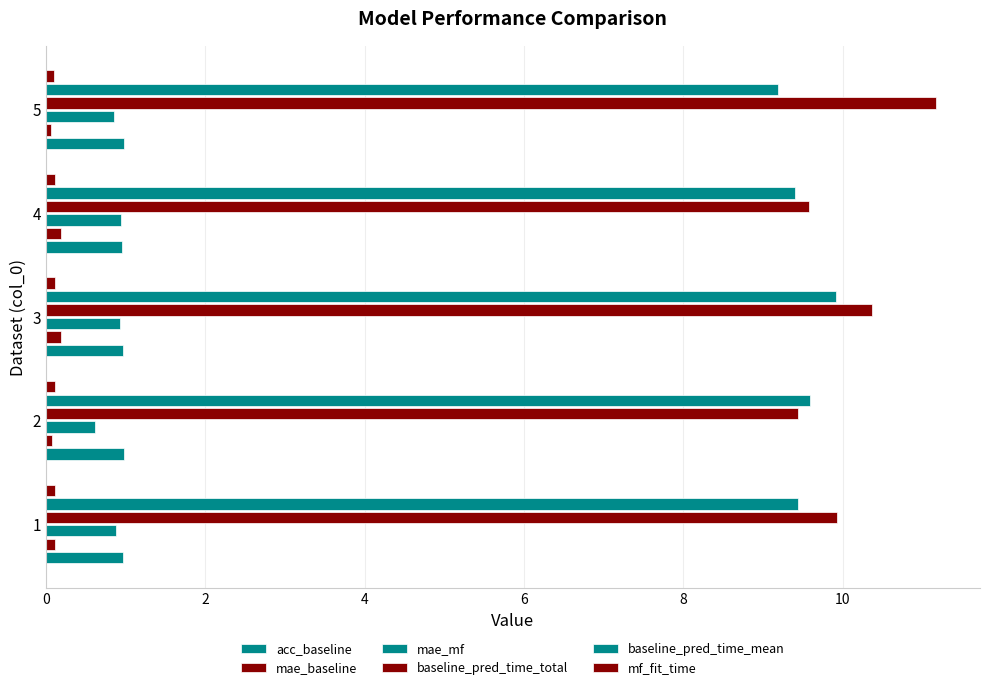

How many distinct data groups are displayed?

6